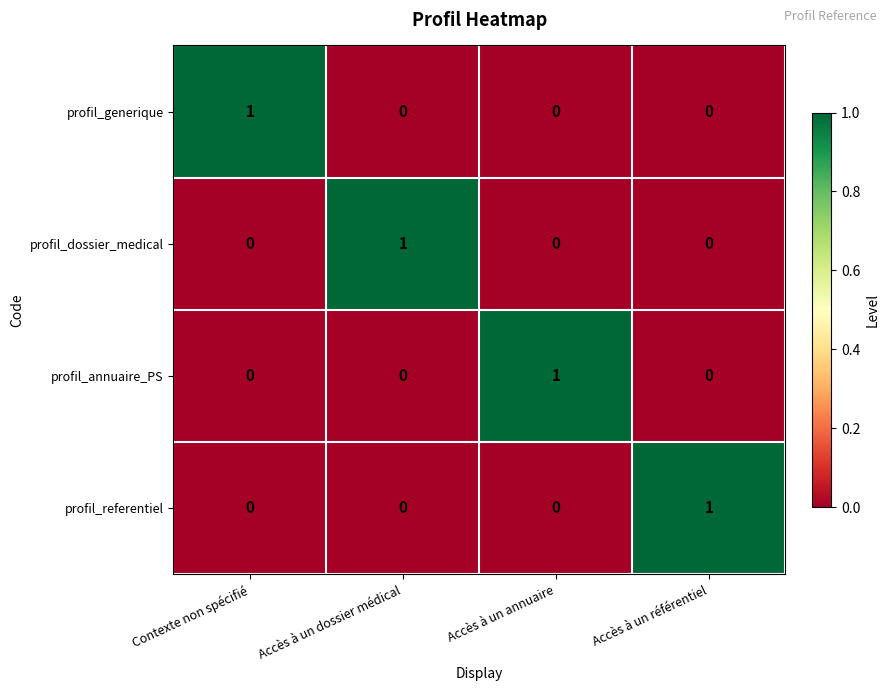

How many distinct data groups are displayed?

4